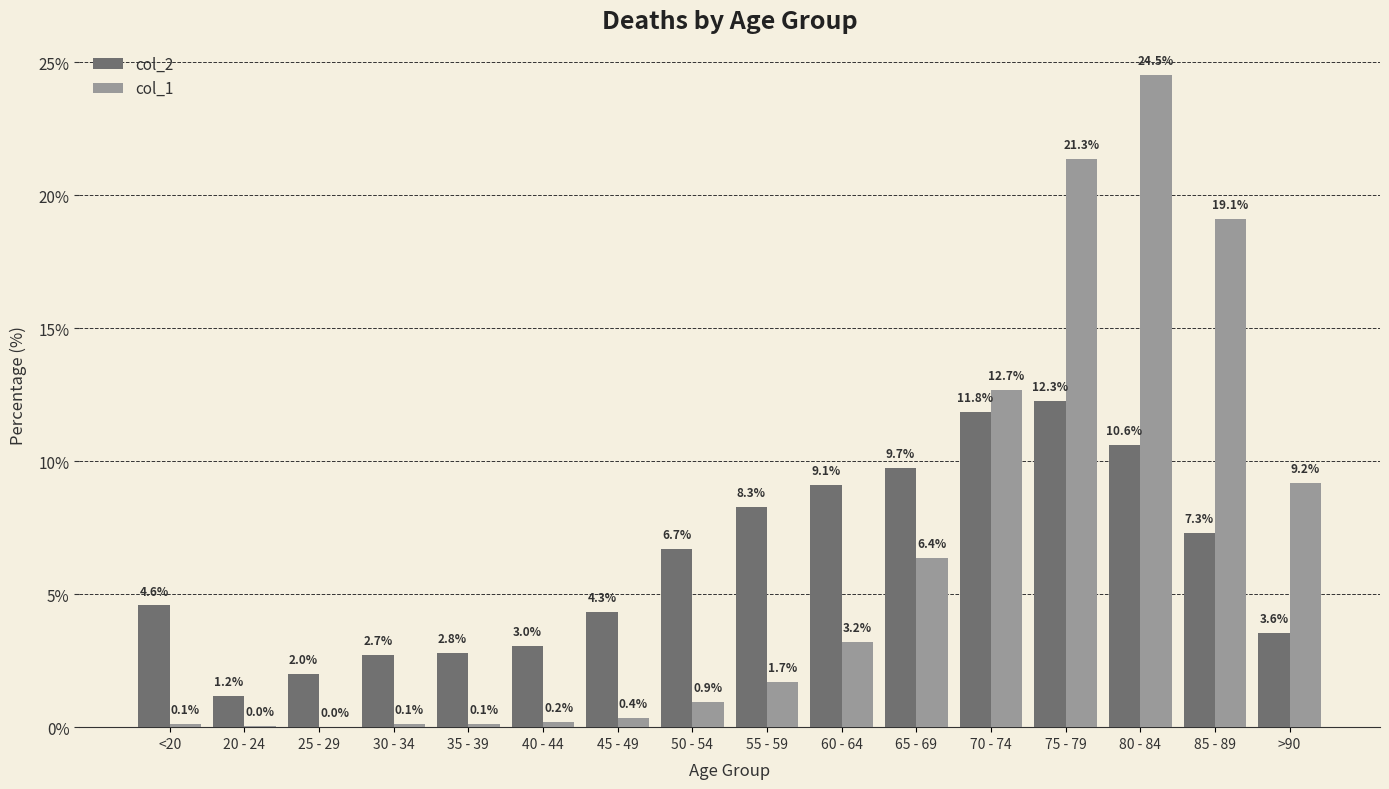

What are all the series names shown in the legend?

col_2, col_1